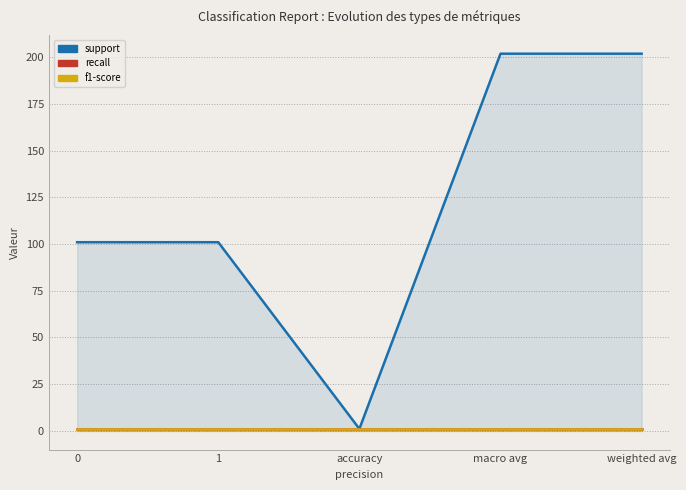

List the labels in order of f1-score value, smallest first.

0, 1, accuracy, macro avg, weighted avg